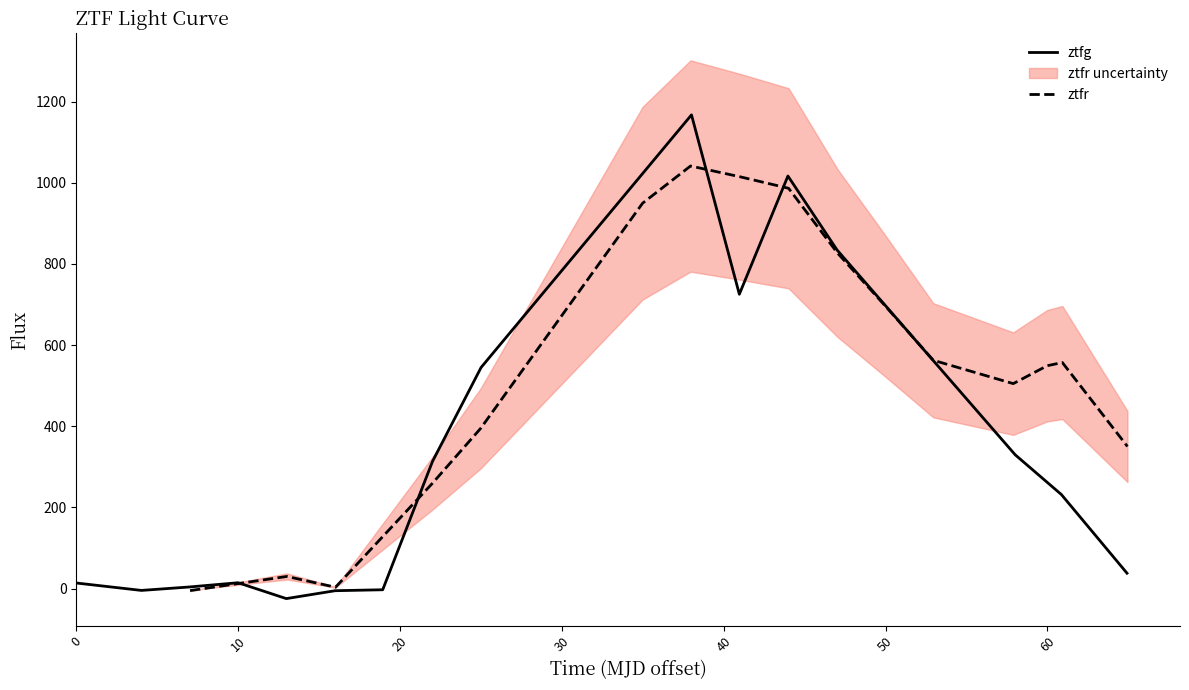

What is the highest value of the ztfr series?

1041.3